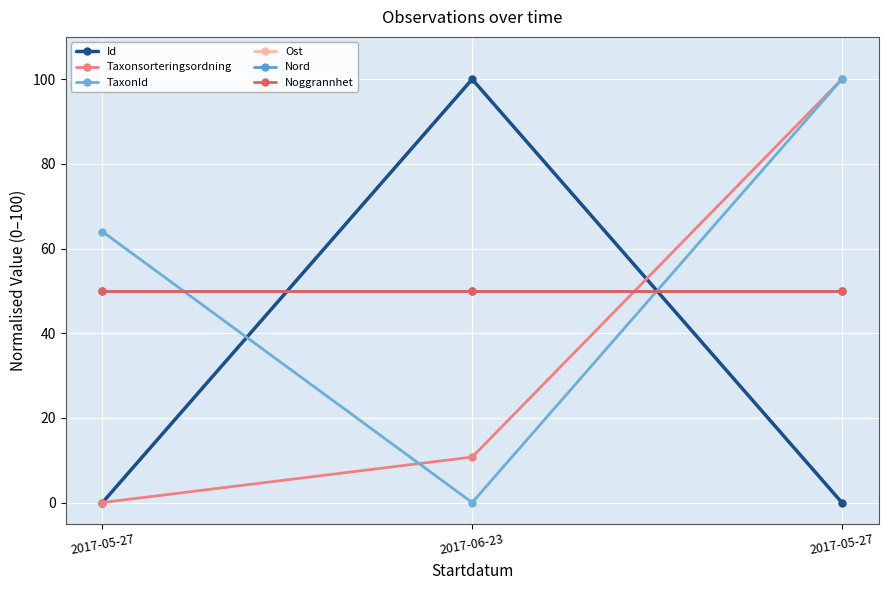

What is the sum of all Id values?

100.0